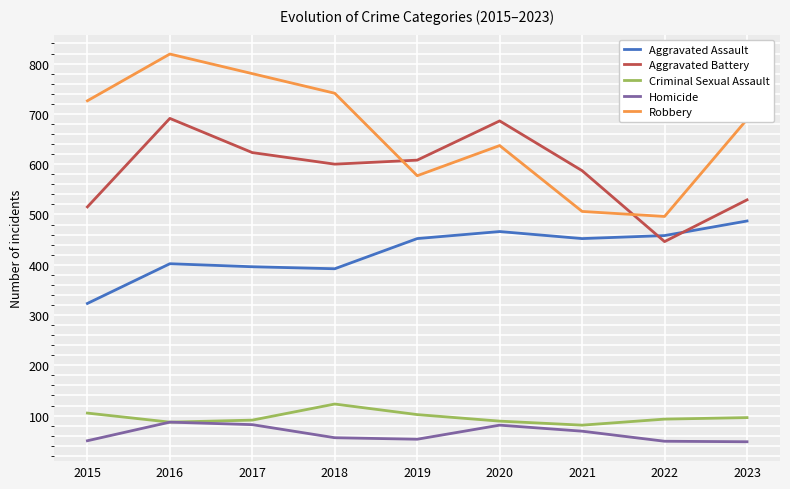

What is the difference between the maximum and minimum values in the Robbery series?

323